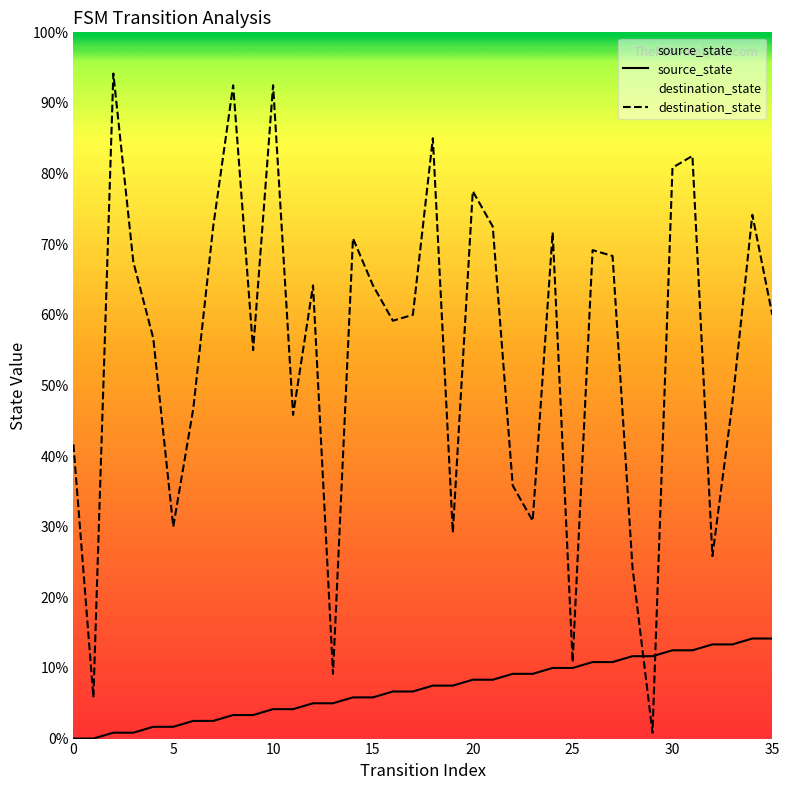

List the series in order of their peak value, highest first.

destination_state, source_state